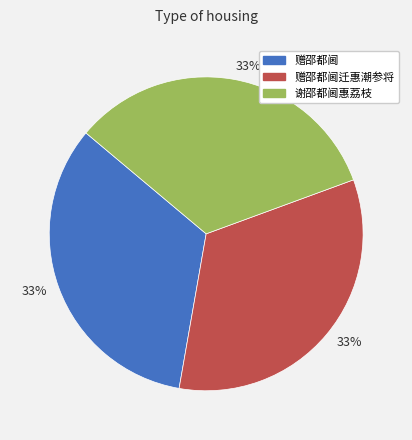

To the nearest percent, what is the average slice percentage?

33%